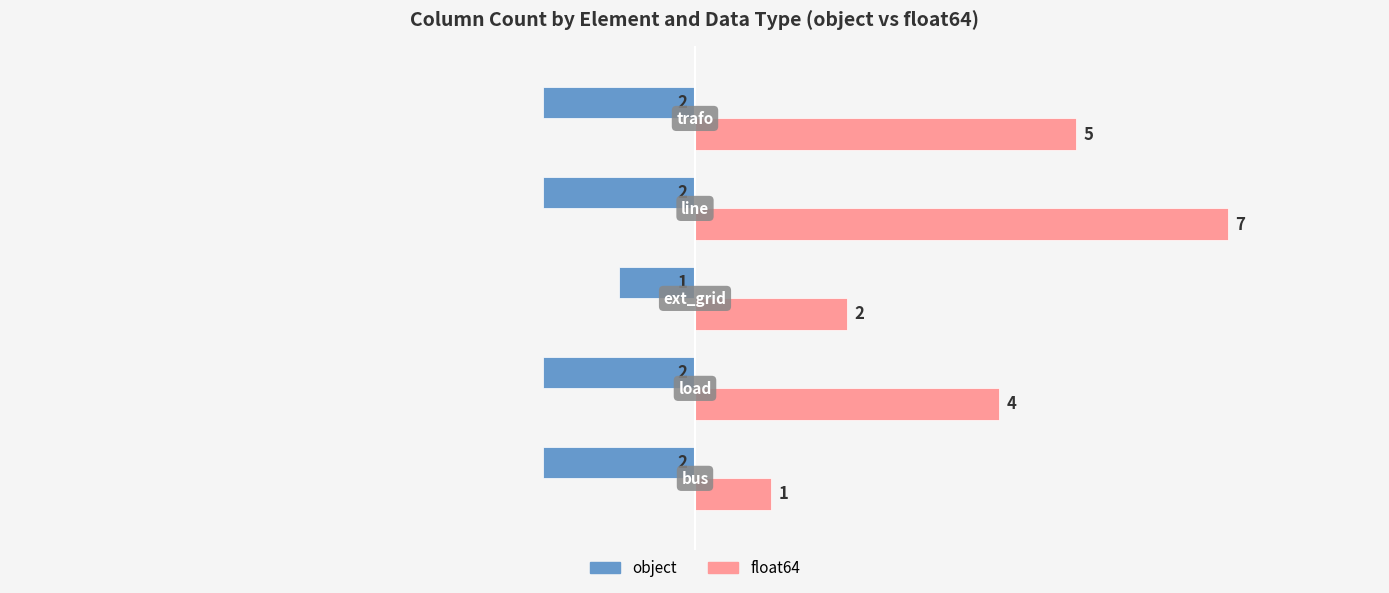

List the series in order of their overall mean, lowest first.

object, float64